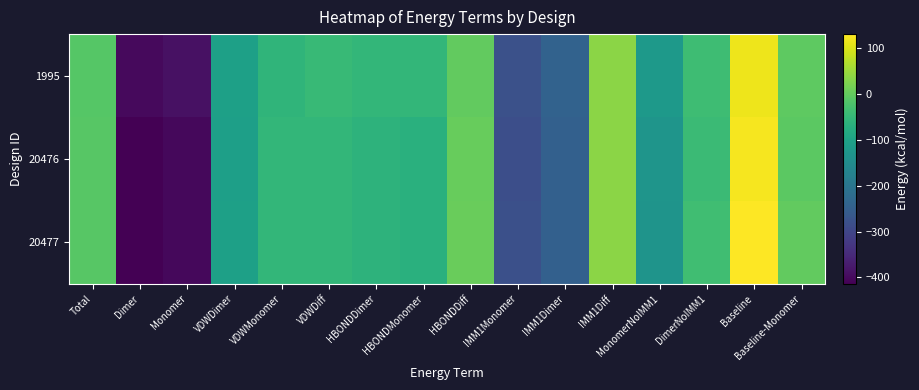

Reading left to right, transcribe all the data shown in this chart.

1995: Total=-11.4	Dimer=-400.1	Monomer=-388.7	VDWDimer=-103.8	VDWMonomer=-56.9	VDWDiff=-46.9	HBONDDimer=-53.4	HBONDMonomer=-53.3	HBONDDiff=-0.1	IMM1Monomer=-278.6	IMM1Dimer=-242.9	IMM1Diff=35.7	MonomerNoIMM1=-121.3	DimerNoIMM1=-39.0	Baseline=118.4	Baseline-Monomer=-3.0
20476: Total=-10.8	Dimer=-414.0	Monomer=-403.2	VDWDimer=-105.6	VDWMonomer=-53.4	VDWDiff=-52.2	HBONDDimer=-61.5	HBONDMonomer=-67.0	HBONDDiff=5.5	IMM1Monomer=-282.7	IMM1Dimer=-246.8	IMM1Diff=35.9	MonomerNoIMM1=-130.1	DimerNoIMM1=-43.1	Baseline=124.1	Baseline-Monomer=-6.0
20477: Total=-10.0	Dimer=-413.1	Monomer=-403.1	VDWDimer=-104.5	VDWMonomer=-52.7	VDWDiff=-51.8	HBONDDimer=-62.3	HBONDMonomer=-68.6	HBONDDiff=6.3	IMM1Monomer=-281.8	IMM1Dimer=-246.2	IMM1Diff=35.5	MonomerNoIMM1=-131.4	DimerNoIMM1=-36.5	Baseline=131.4	Baseline-Monomer=-0.0